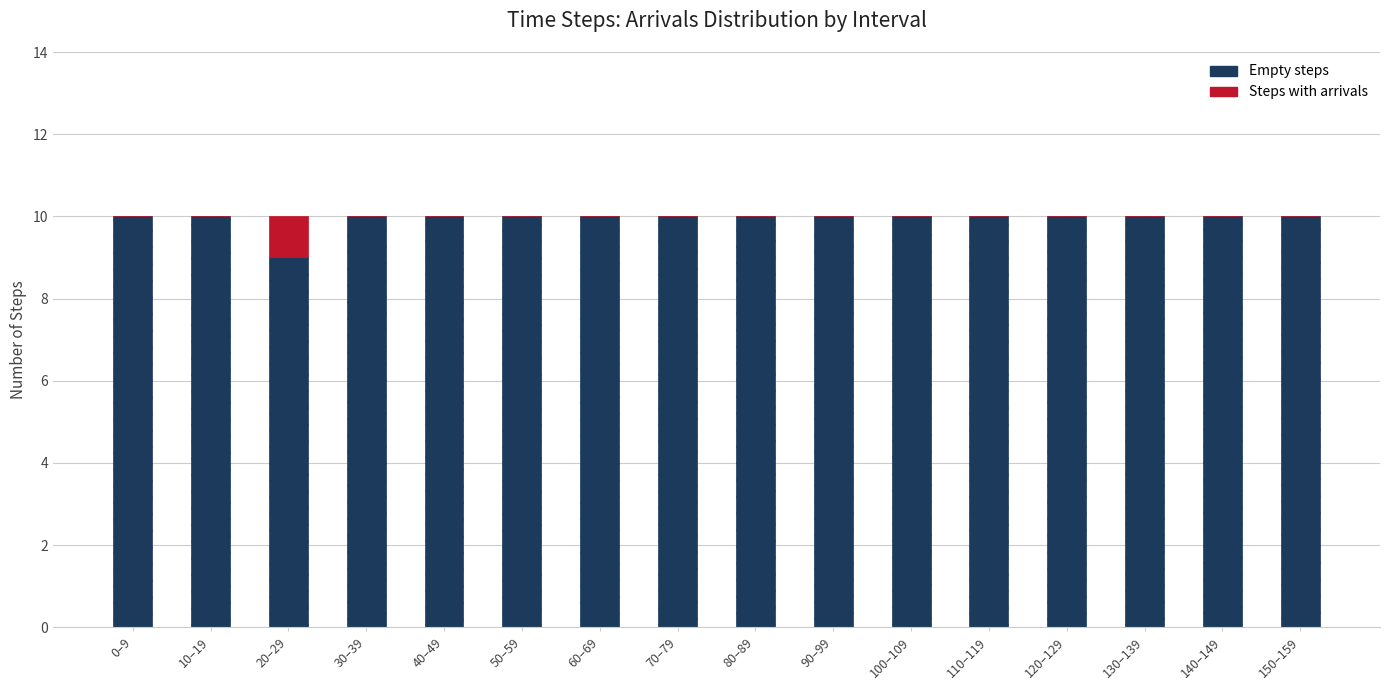

What is the total value across all series at 30–39?

10